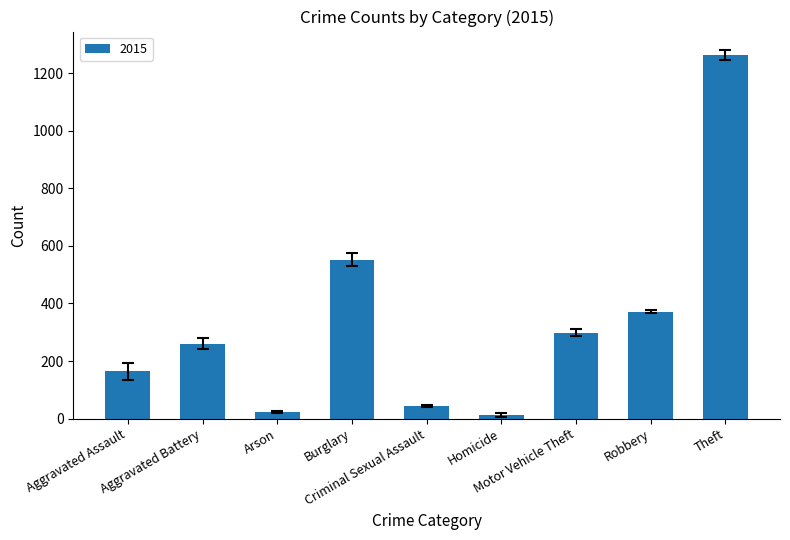

What is the greatest value displayed?

1263